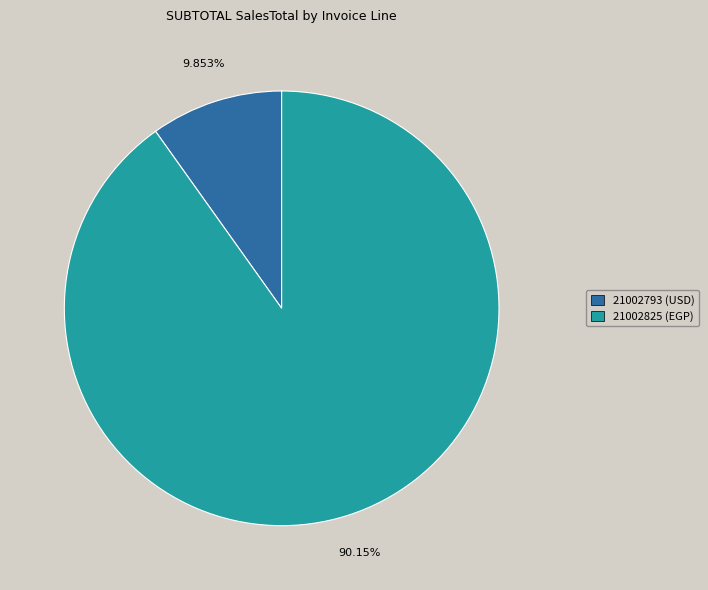

To the nearest percent, what is the combined percentage of 21002825 (EGP) and 21002793 (USD)?

100%